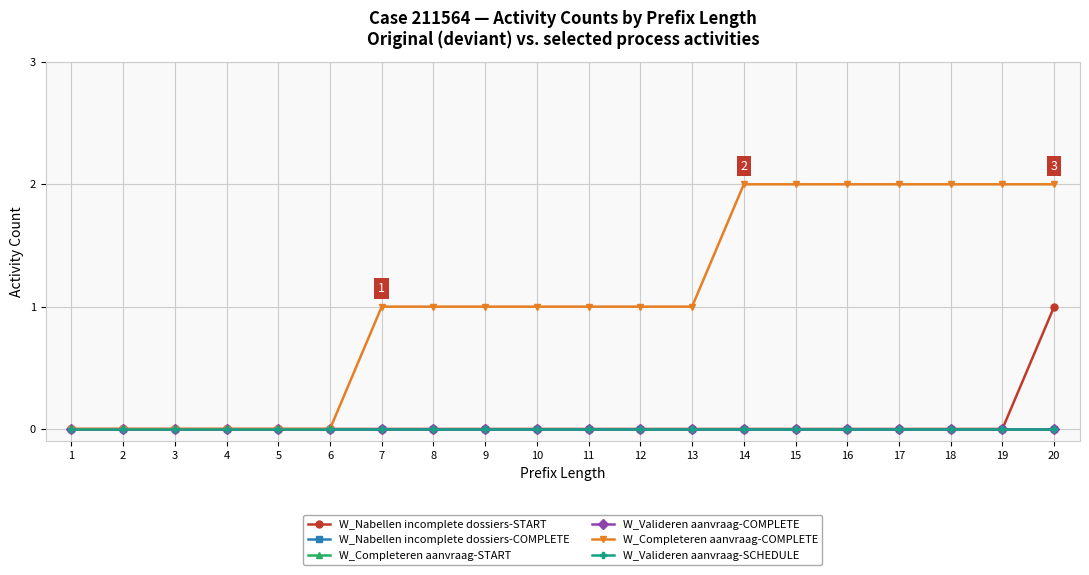

What is the sum of all W_Nabellen incomplete dossiers-START values?

1